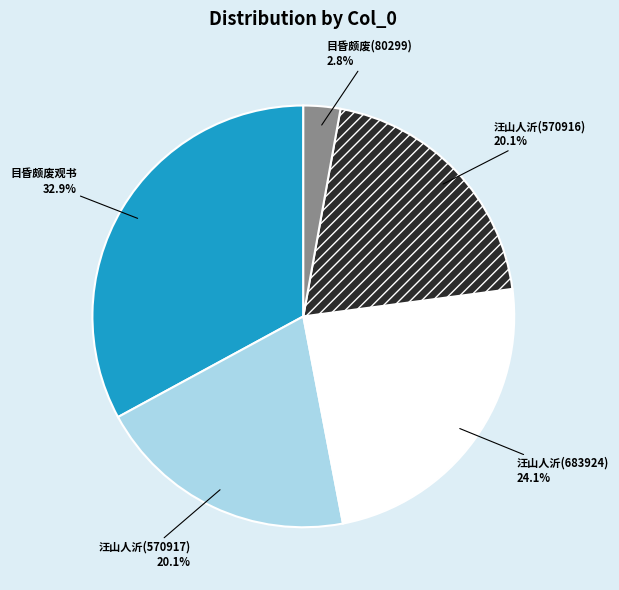

To the nearest percent, what is the average slice percentage?

20%